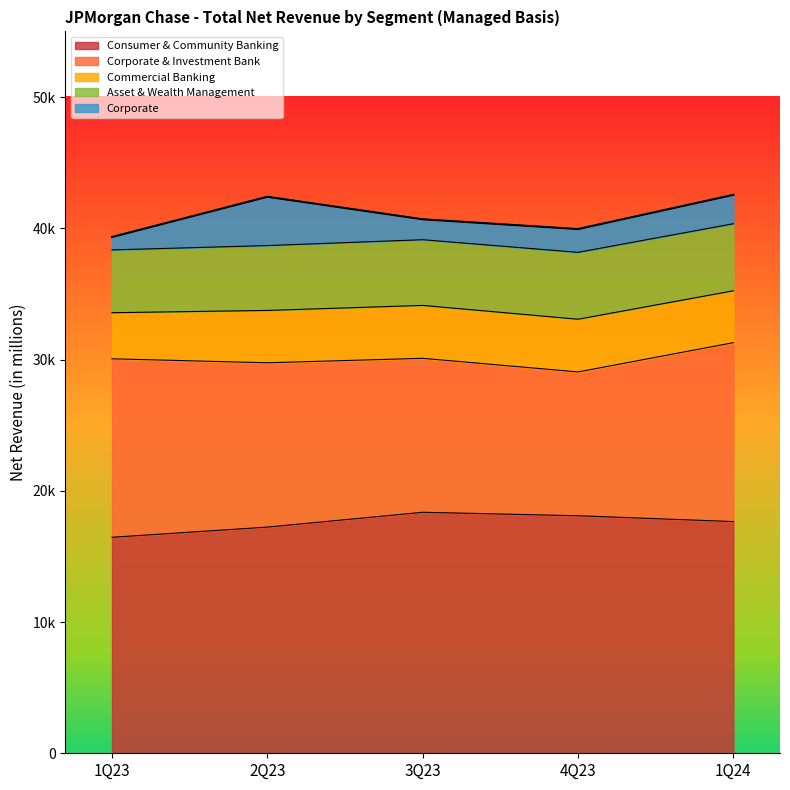

Where is Commercial Banking nearest to the value 3771?

1Q24